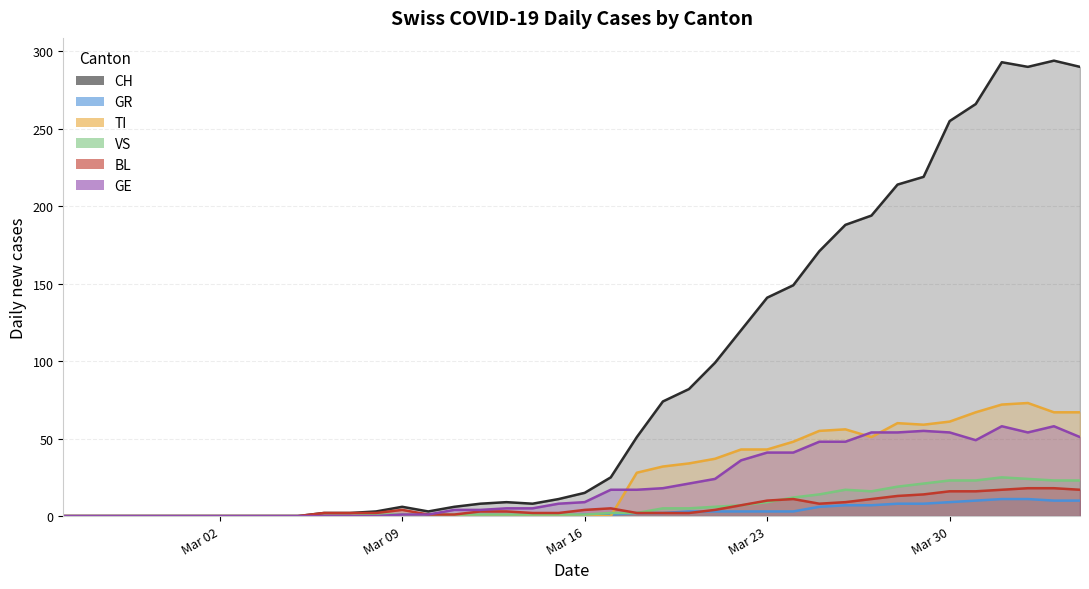

What is the maximum value shown in the chart?

294